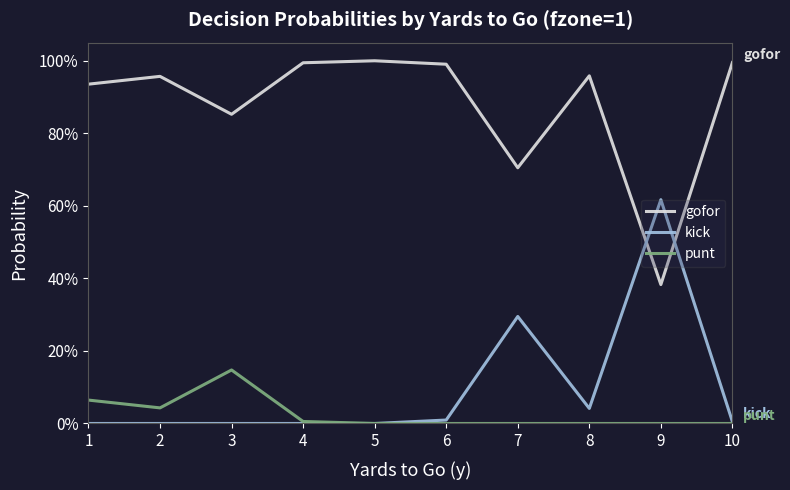

Which series has the largest range (max minus min)?

gofor